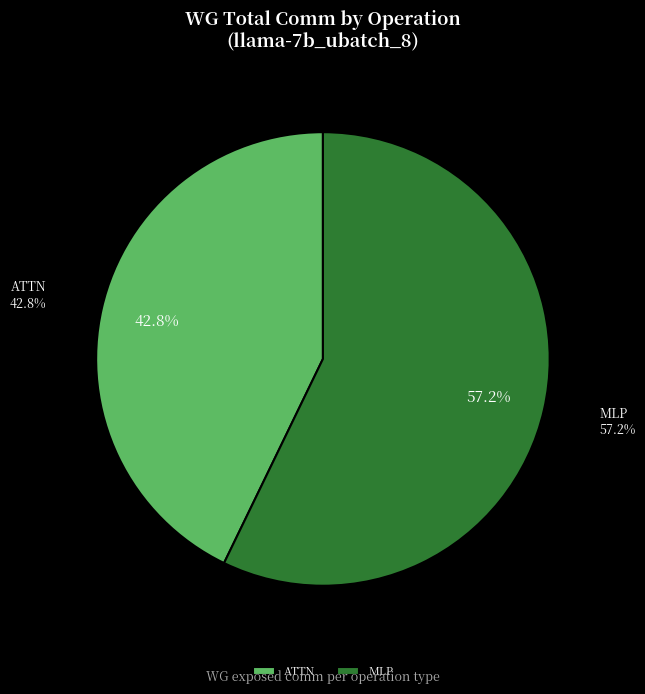

Do ATTN and MLP together represent more than half of the pie?

Yes